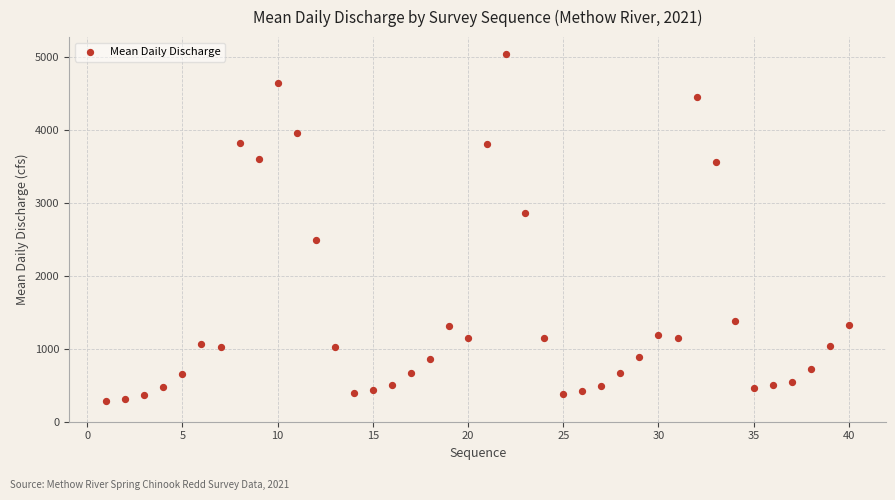

What is the range of Y values (max minus min)?

4754